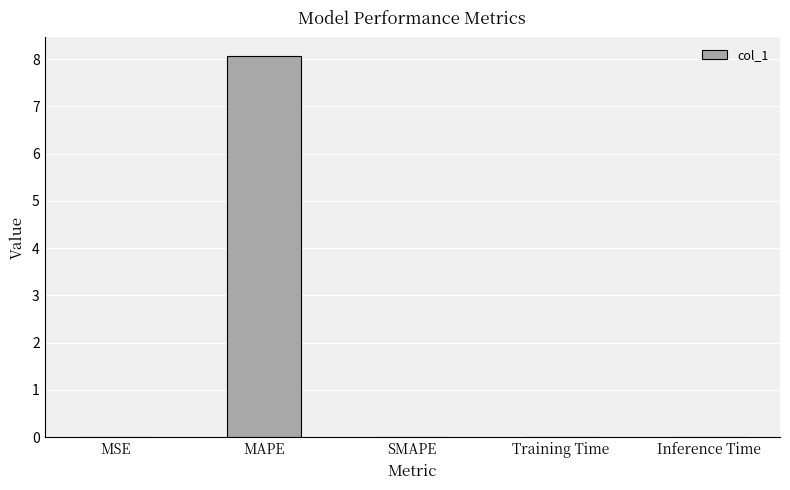

The chart shows a value of 8.1 at MAPE. True or false?

True